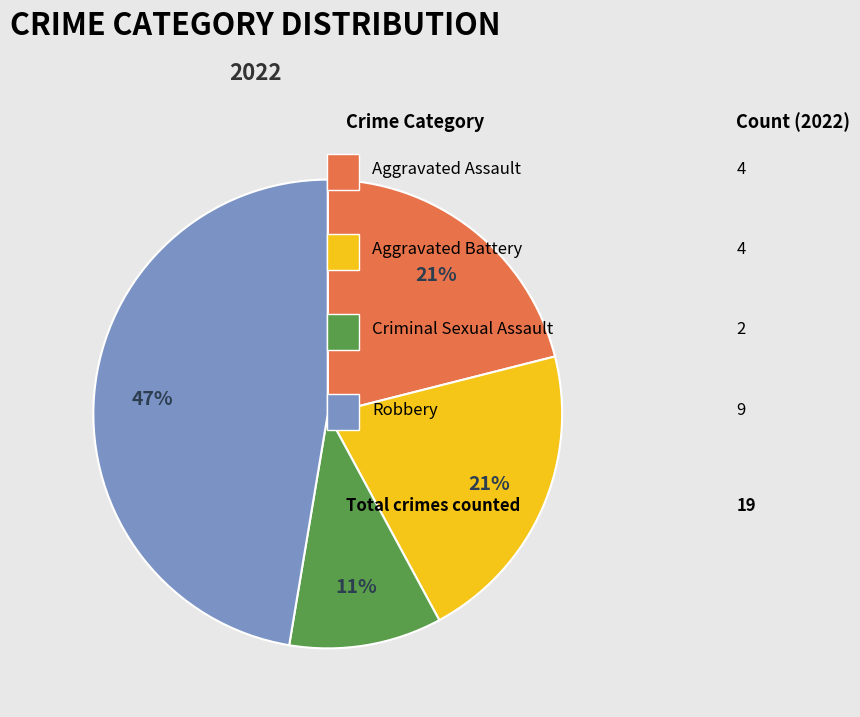

Is there a majority slice in this chart?

No